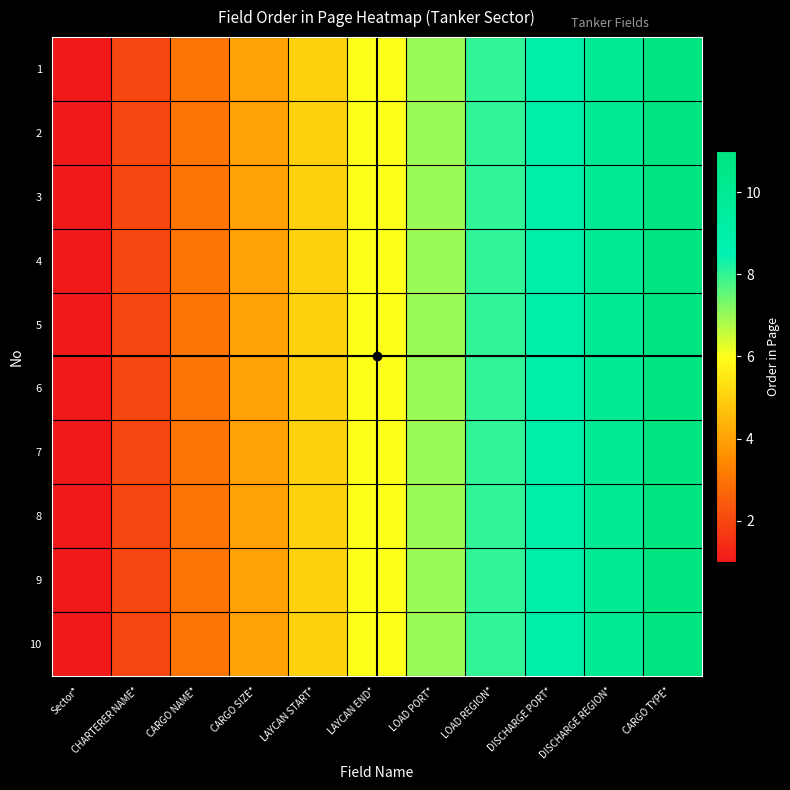

Reading left to right, list all the values displayed in this chart.

1: Sector*=1	CHARTERER NAME*=2	CARGO NAME*=3	CARGO SIZE*=4	LAYCAN START*=5	LAYCAN END*=6	LOAD PORT*=7	LOAD REGION*=8	DISCHARGE PORT*=9	DISCHARGE REGION*=10	CARGO TYPE*=11
2: Sector*=1	CHARTERER NAME*=2	CARGO NAME*=3	CARGO SIZE*=4	LAYCAN START*=5	LAYCAN END*=6	LOAD PORT*=7	LOAD REGION*=8	DISCHARGE PORT*=9	DISCHARGE REGION*=10	CARGO TYPE*=11
3: Sector*=1	CHARTERER NAME*=2	CARGO NAME*=3	CARGO SIZE*=4	LAYCAN START*=5	LAYCAN END*=6	LOAD PORT*=7	LOAD REGION*=8	DISCHARGE PORT*=9	DISCHARGE REGION*=10	CARGO TYPE*=11
4: Sector*=1	CHARTERER NAME*=2	CARGO NAME*=3	CARGO SIZE*=4	LAYCAN START*=5	LAYCAN END*=6	LOAD PORT*=7	LOAD REGION*=8	DISCHARGE PORT*=9	DISCHARGE REGION*=10	CARGO TYPE*=11
5: Sector*=1	CHARTERER NAME*=2	CARGO NAME*=3	CARGO SIZE*=4	LAYCAN START*=5	LAYCAN END*=6	LOAD PORT*=7	LOAD REGION*=8	DISCHARGE PORT*=9	DISCHARGE REGION*=10	CARGO TYPE*=11
6: Sector*=1	CHARTERER NAME*=2	CARGO NAME*=3	CARGO SIZE*=4	LAYCAN START*=5	LAYCAN END*=6	LOAD PORT*=7	LOAD REGION*=8	DISCHARGE PORT*=9	DISCHARGE REGION*=10	CARGO TYPE*=11
7: Sector*=1	CHARTERER NAME*=2	CARGO NAME*=3	CARGO SIZE*=4	LAYCAN START*=5	LAYCAN END*=6	LOAD PORT*=7	LOAD REGION*=8	DISCHARGE PORT*=9	DISCHARGE REGION*=10	CARGO TYPE*=11
8: Sector*=1	CHARTERER NAME*=2	CARGO NAME*=3	CARGO SIZE*=4	LAYCAN START*=5	LAYCAN END*=6	LOAD PORT*=7	LOAD REGION*=8	DISCHARGE PORT*=9	DISCHARGE REGION*=10	CARGO TYPE*=11
9: Sector*=1	CHARTERER NAME*=2	CARGO NAME*=3	CARGO SIZE*=4	LAYCAN START*=5	LAYCAN END*=6	LOAD PORT*=7	LOAD REGION*=8	DISCHARGE PORT*=9	DISCHARGE REGION*=10	CARGO TYPE*=11
10: Sector*=1	CHARTERER NAME*=2	CARGO NAME*=3	CARGO SIZE*=4	LAYCAN START*=5	LAYCAN END*=6	LOAD PORT*=7	LOAD REGION*=8	DISCHARGE PORT*=9	DISCHARGE REGION*=10	CARGO TYPE*=11